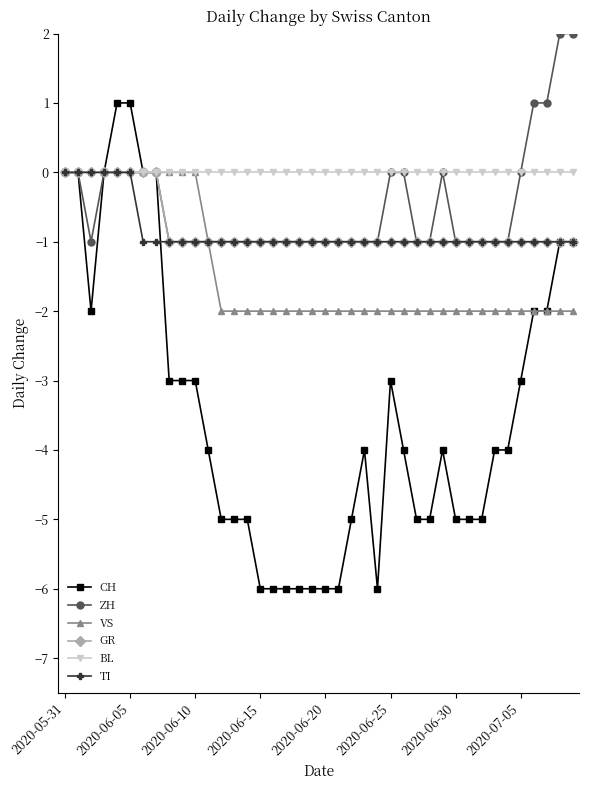

At how many categories does at least one series exceed -2?

40